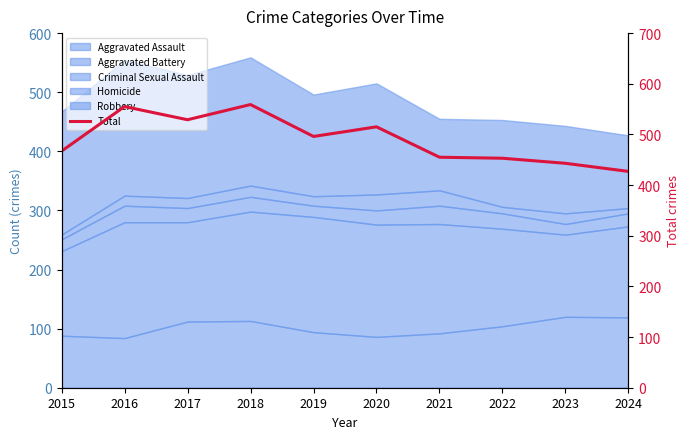

List the labels in order of value, smallest first.

2024, 2023, 2022, 2021, 2015, 2019, 2020, 2017, 2016, 2018